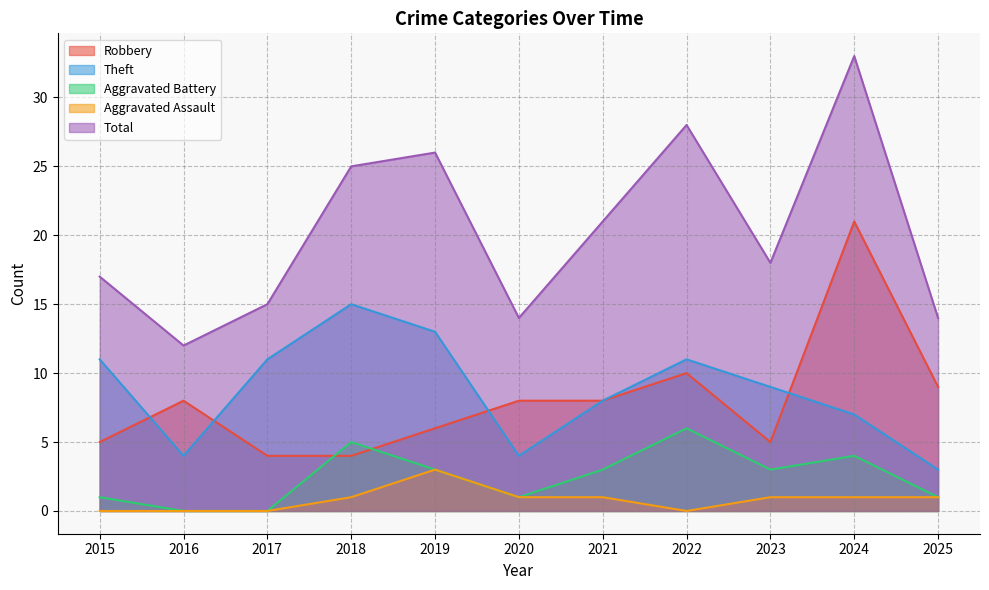

Which series has the largest range (max minus min)?

Total